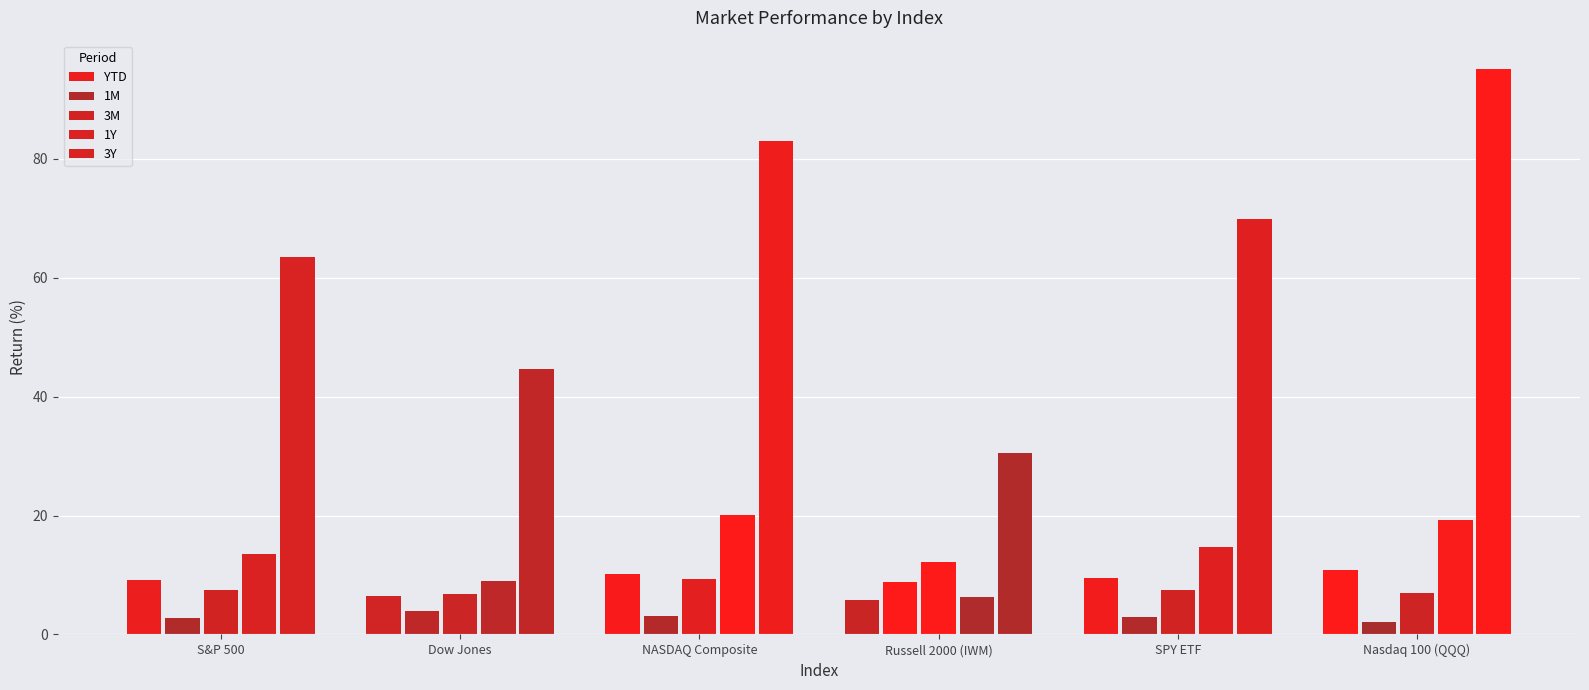

What is the average value of the 1M series?

4.0